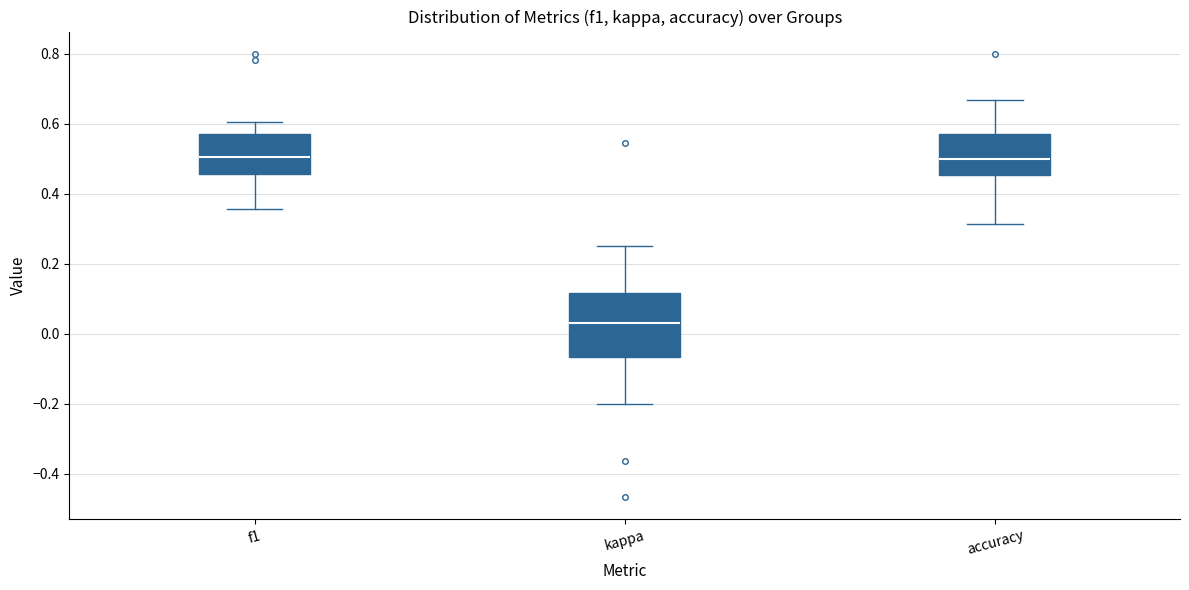

Reading left to right, transcribe this box plot: for each box, give where its median line is, the range the box spans, and where its two whiskers end, as read against the y-axis. The values are not printed on the chart, so give them approximately, as read against the axis.

f1: median 0.50, box 0.46 to 0.58, whiskers 0.36 to 0.60
kappa: median 0.02, box -0.06 to 0.12, whiskers -0.20 to 0.26
accuracy: median 0.50, box 0.46 to 0.58, whiskers 0.32 to 0.66